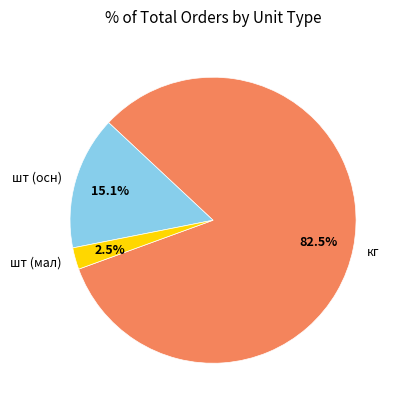

Rank the categories by value from lowest to highest.

шт (мал), шт (осн), кг